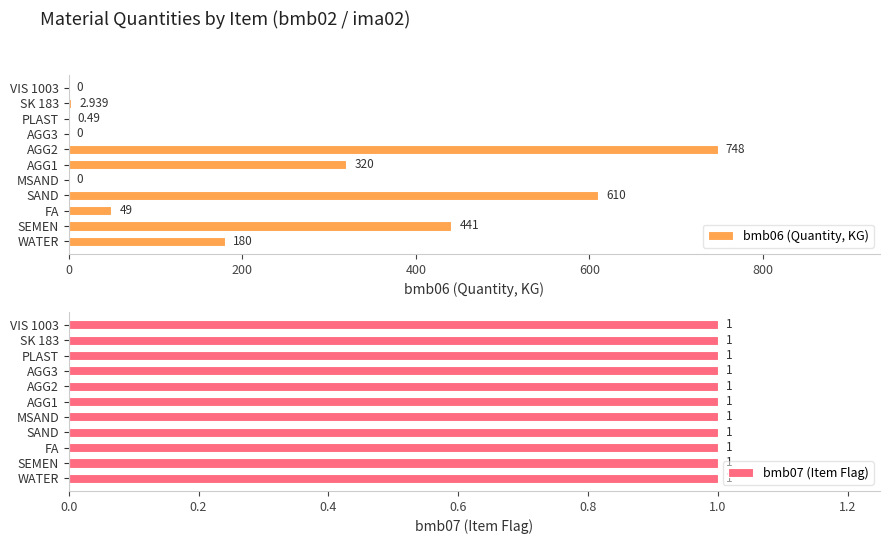

Is it true that bmb06 (Quantity, KG) equals 0.5 at PLAST?

True